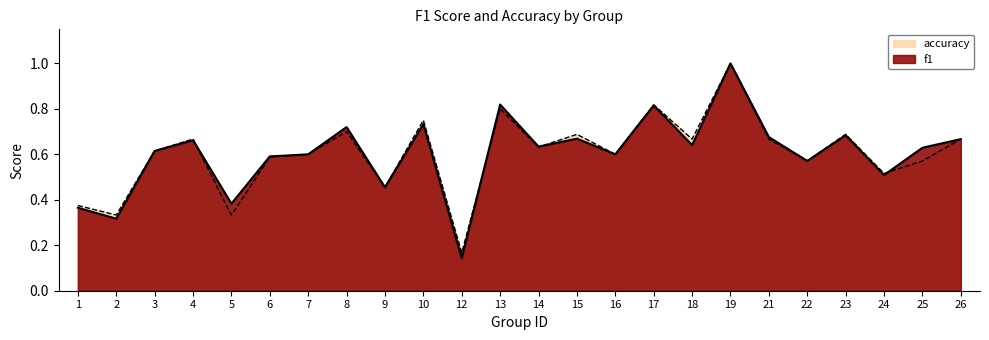

What is the average value of the f1 series?

0.6